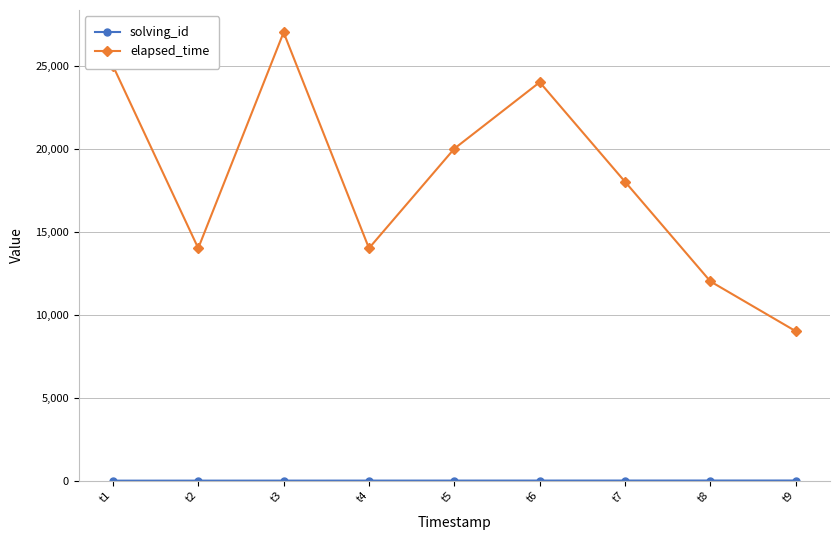

What is the difference between the second highest and second lowest values in the elapsed_time series?

13000